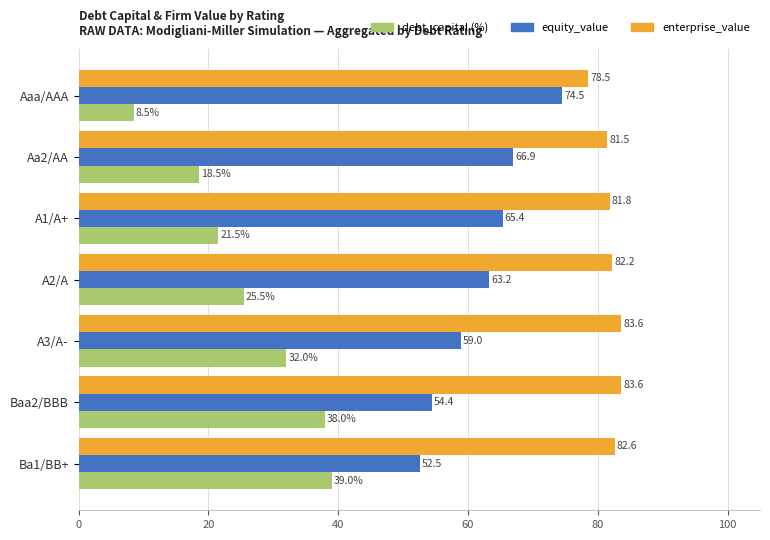

What is the minimum value shown in the chart?

8.5